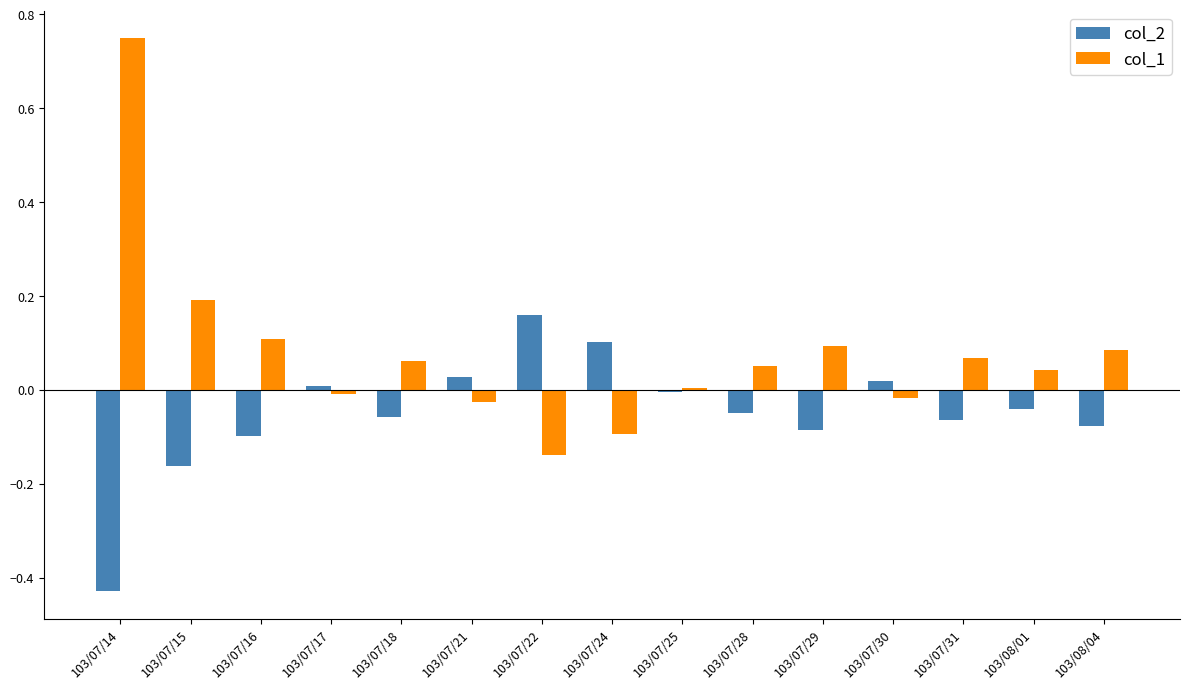

What position from the left is 103/07/16?

3